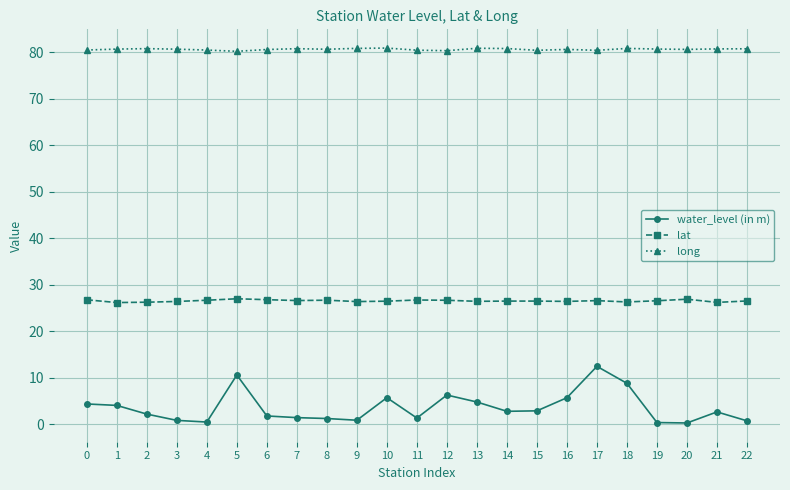

True or false: lat and water_level (in m) intersect in this chart.

False